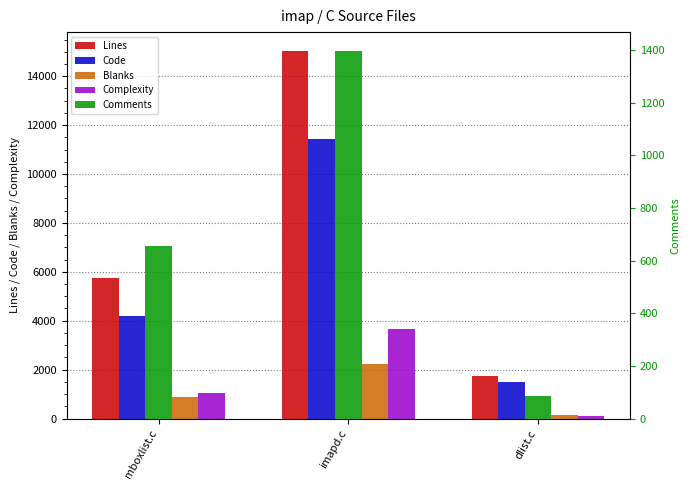

At which label does Lines first exceed 5755?

imapd.c